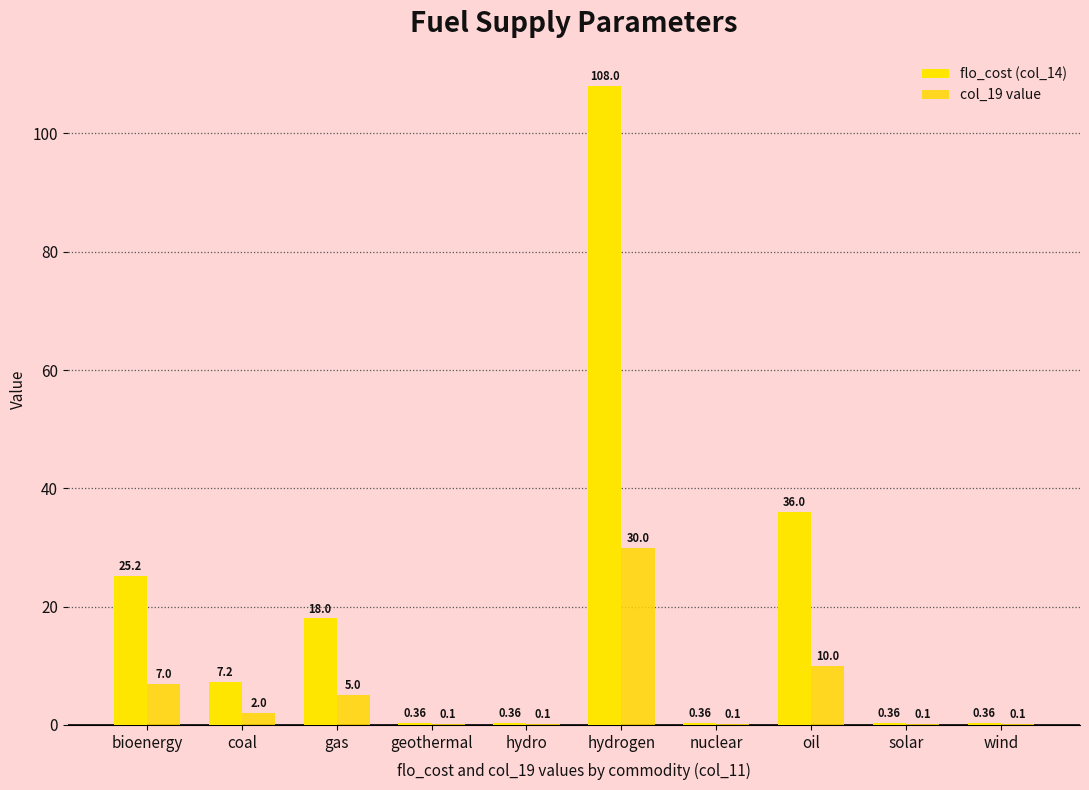

At which category does the chart reach its minimum across all series?

geothermal